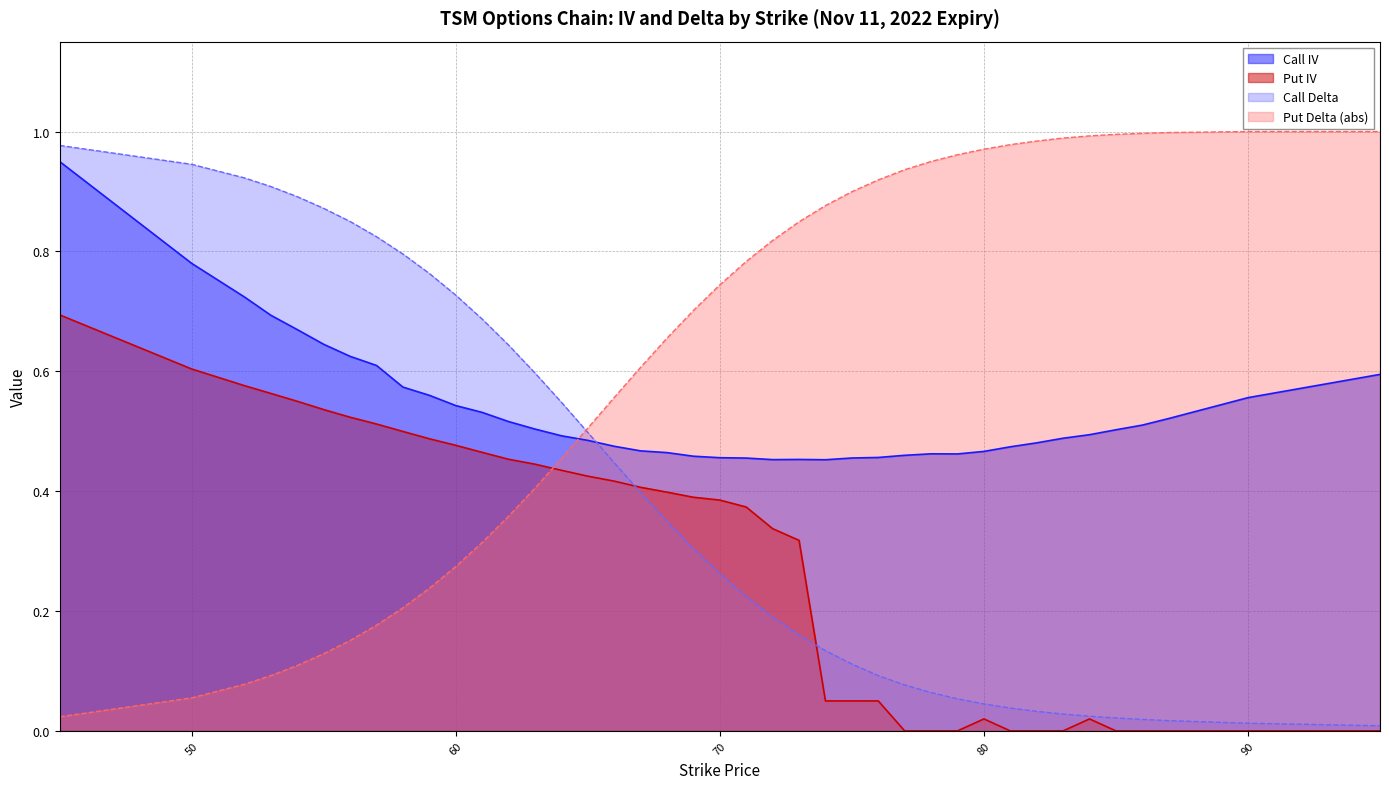

What are all the series names shown in the legend?

Call IV, Put IV, Call Delta, Put Delta (abs)